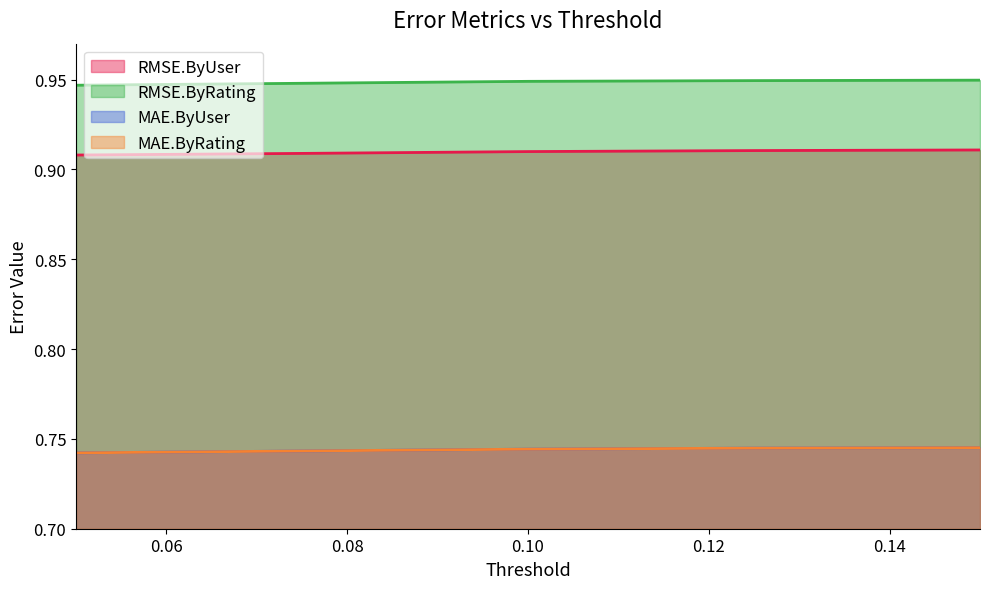

What are all the series names shown in the legend?

RMSE.ByUser, RMSE.ByRating, MAE.ByUser, MAE.ByRating